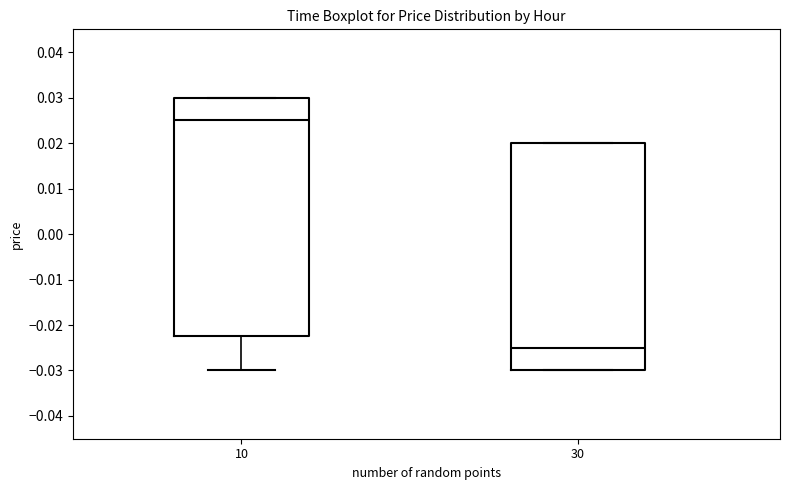

Reading left to right, transcribe this box plot: for each box, give where its median line is, the range the box spans, and where its two whiskers end, as read against the y-axis. The values are not printed on the chart, so give them approximately, as read against the axis.

10: median 0.025, box -0.022 to 0.030, whiskers -0.030 to 0.030
30: median -0.025, box -0.030 to 0.020, whiskers -0.030 to 0.020